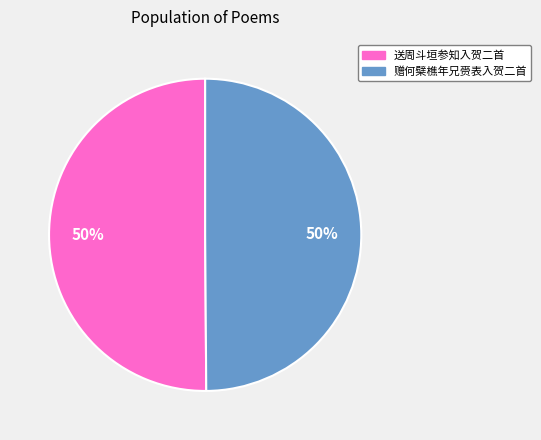

To the nearest percent, what is the average slice percentage?

50%